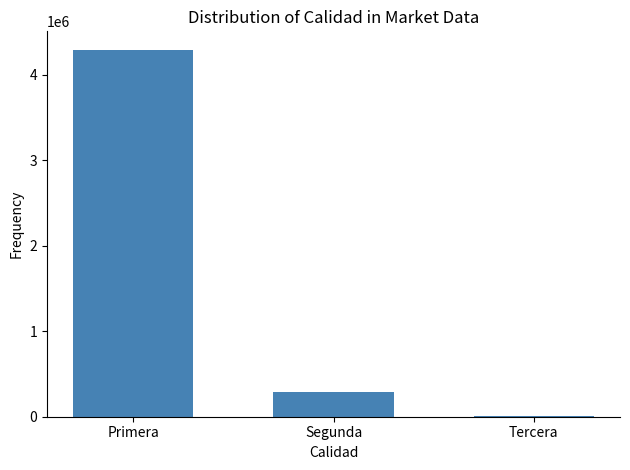

What is the difference between the values at Primera and Segunda?

4003750